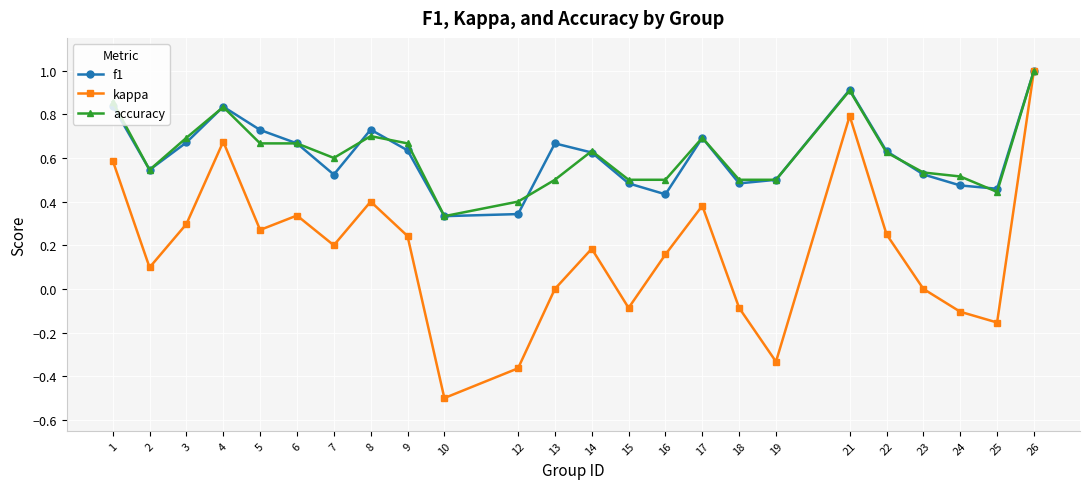

Is the value of accuracy at 26 greater than the value of kappa at 15?

Yes